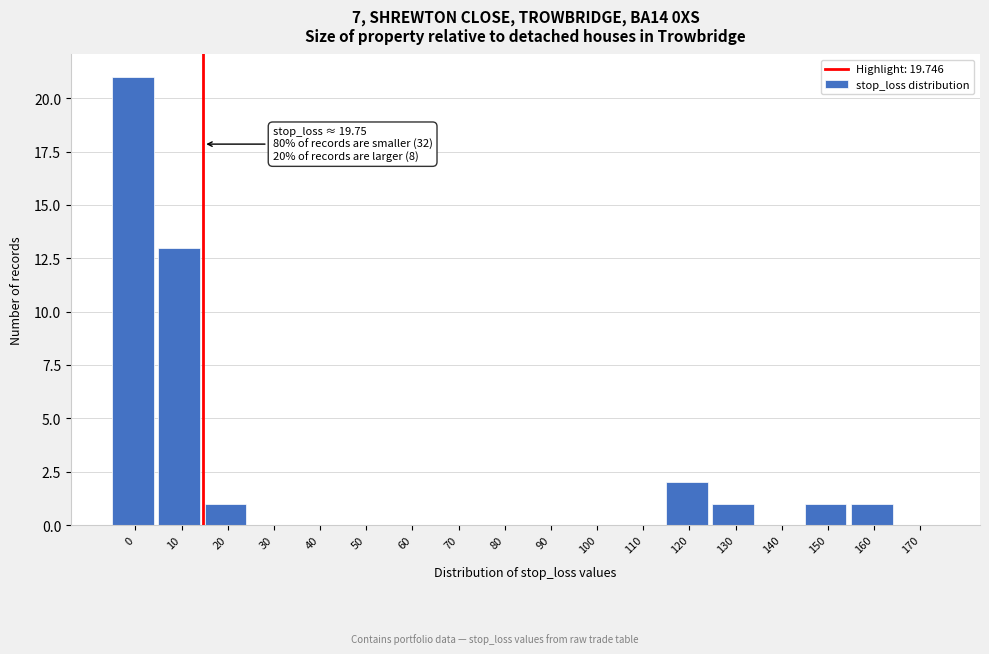

Reading right to left, transcribe all the data shown in this chart.

170=0	160=1	150=1	140=0	130=1	120=2	110=0	100=0	90=0	80=0	70=0	60=0	50=0	40=0	30=0	20=1	10=13	0=21